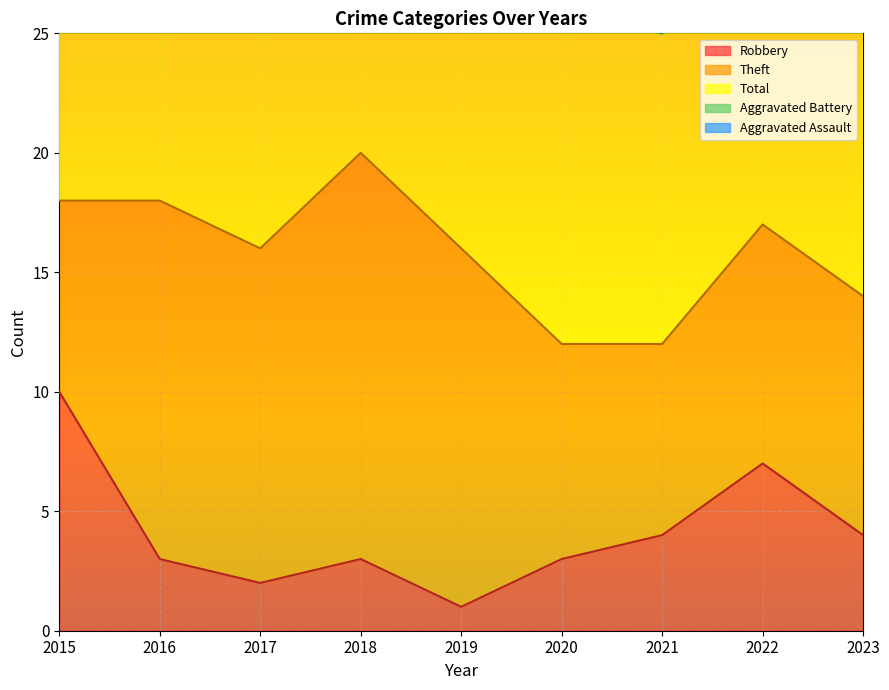

At which category does Aggravated Assault reach its first local valley?

2017